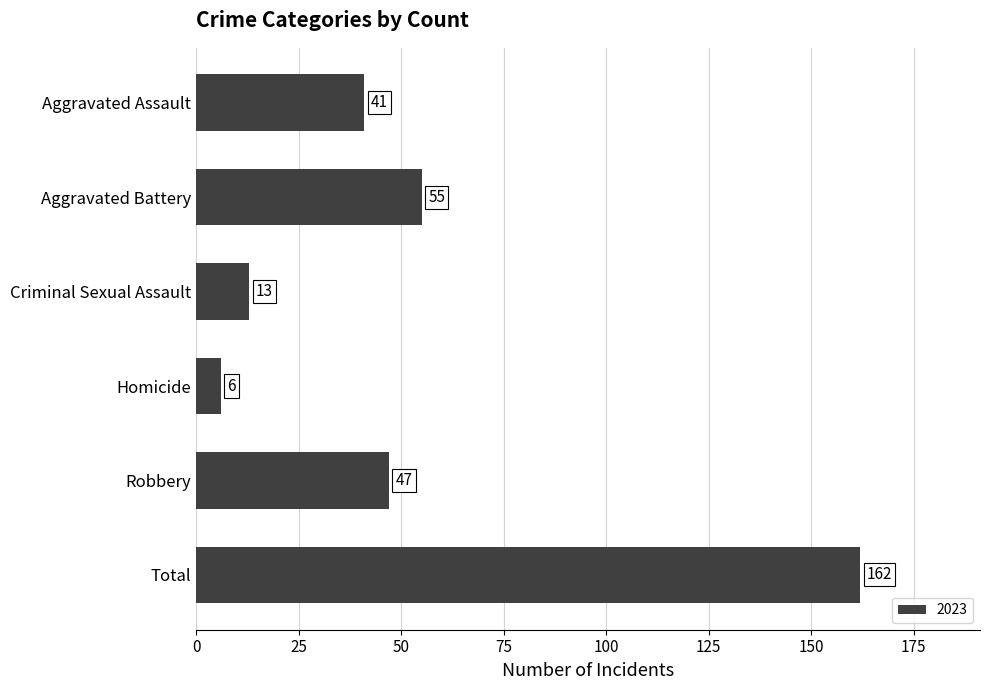

What is the difference between the second highest and minimum values?

49